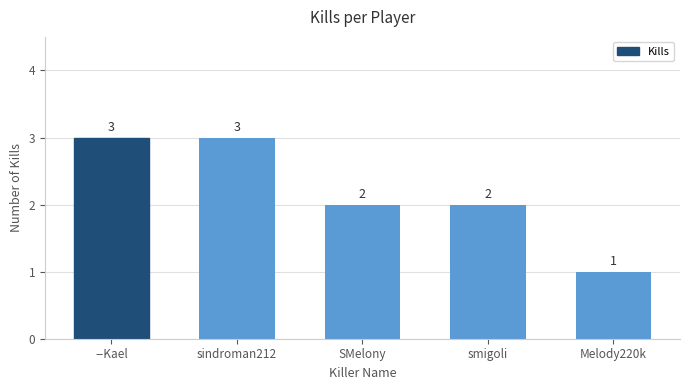

What is the label of the 4th bar from the right?

sindroman212